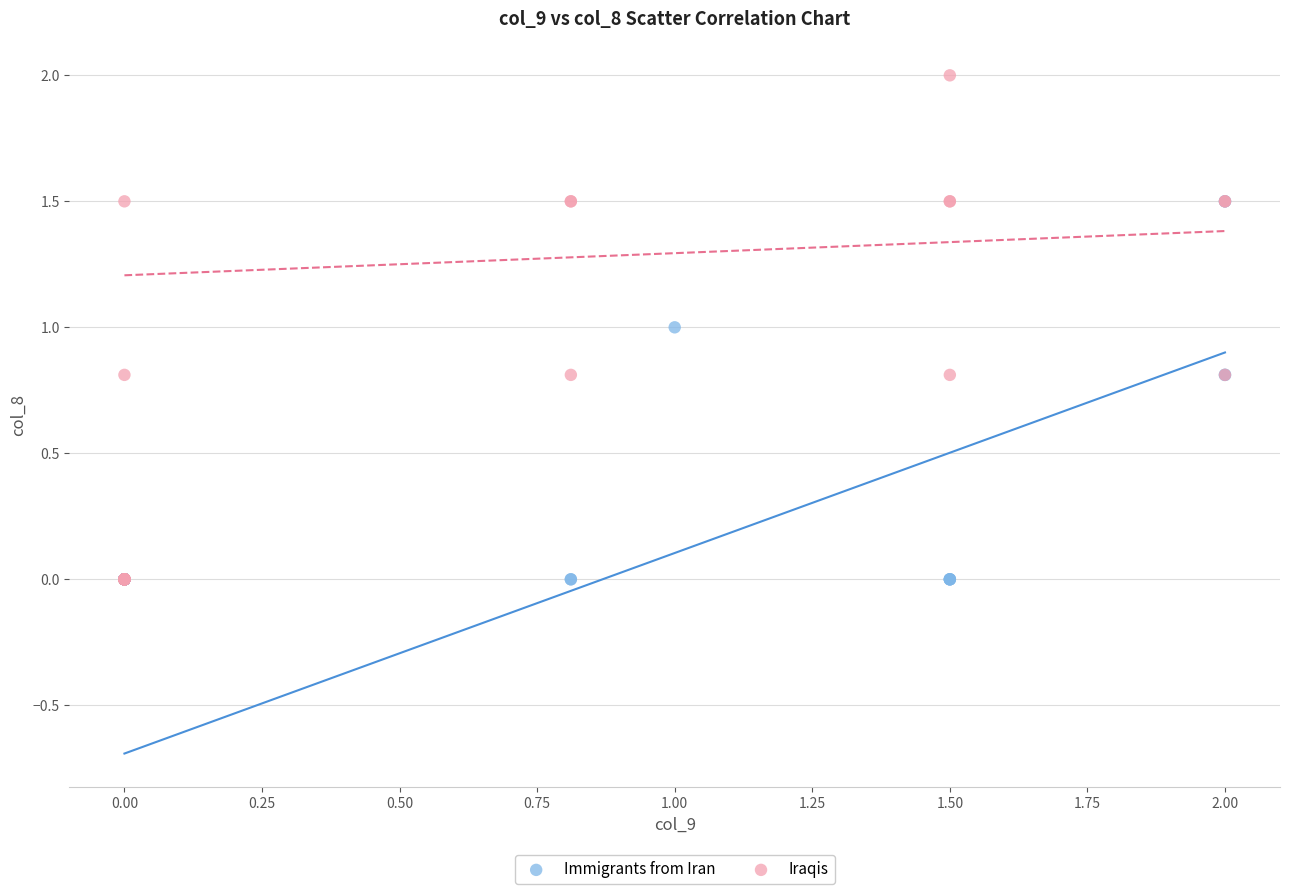

Which series has the widest spread of Y values?

Iraqis